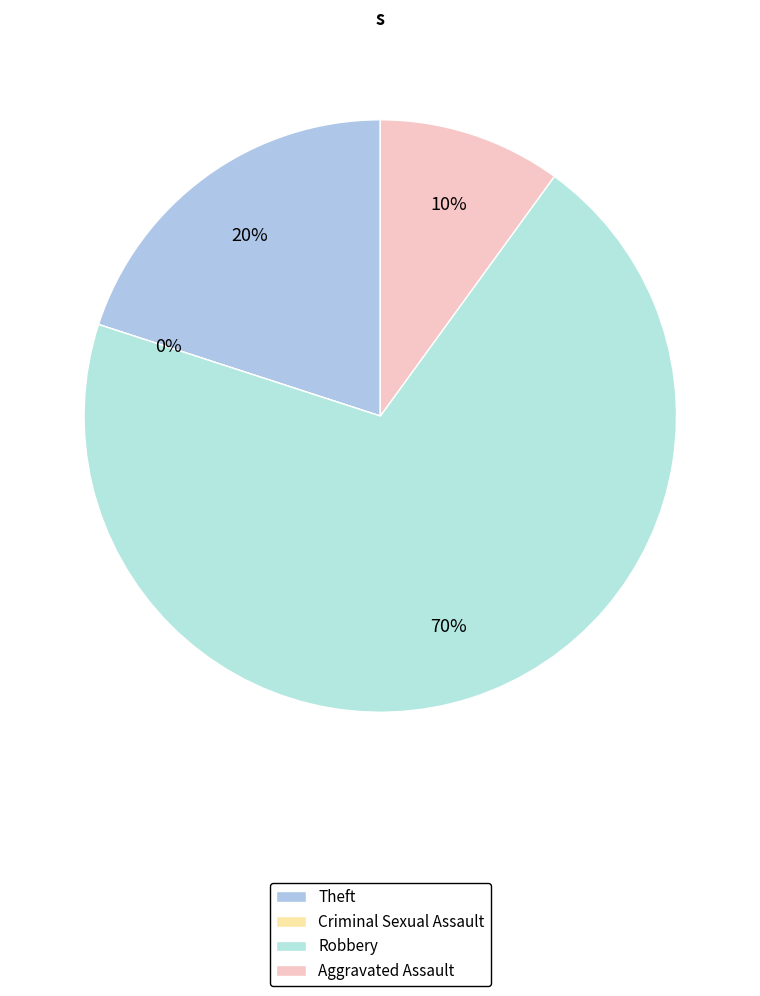

Which category has the biggest portion of the pie?

Robbery